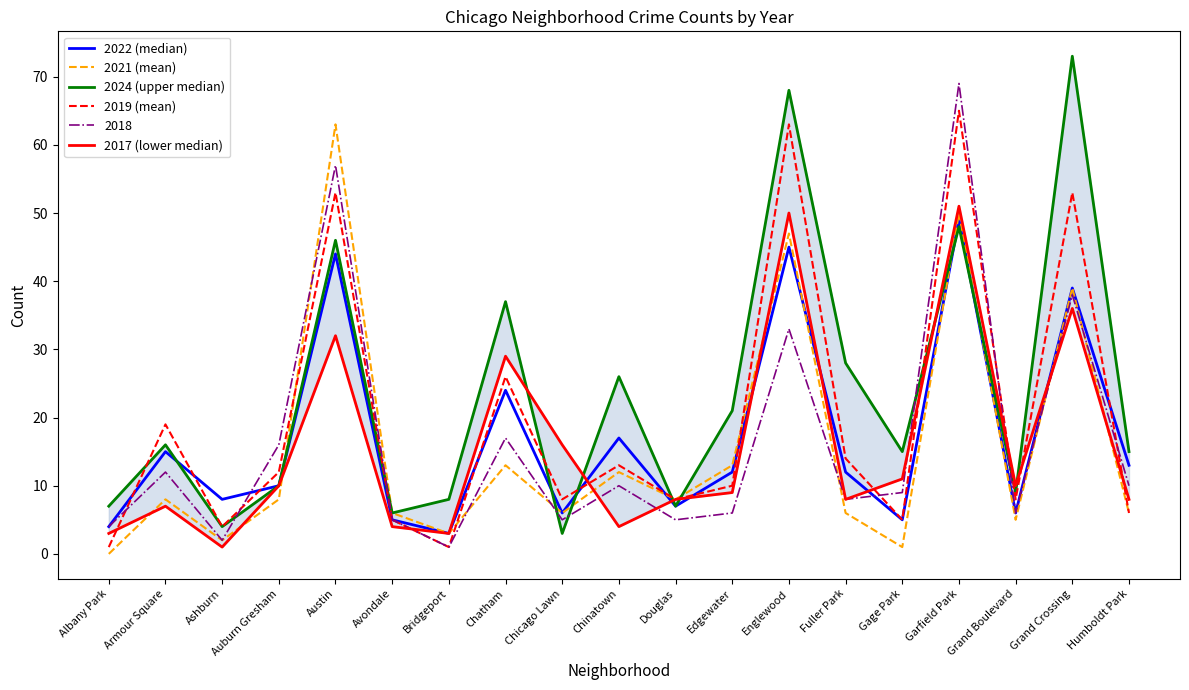

How many categories are shown in the chart?

19